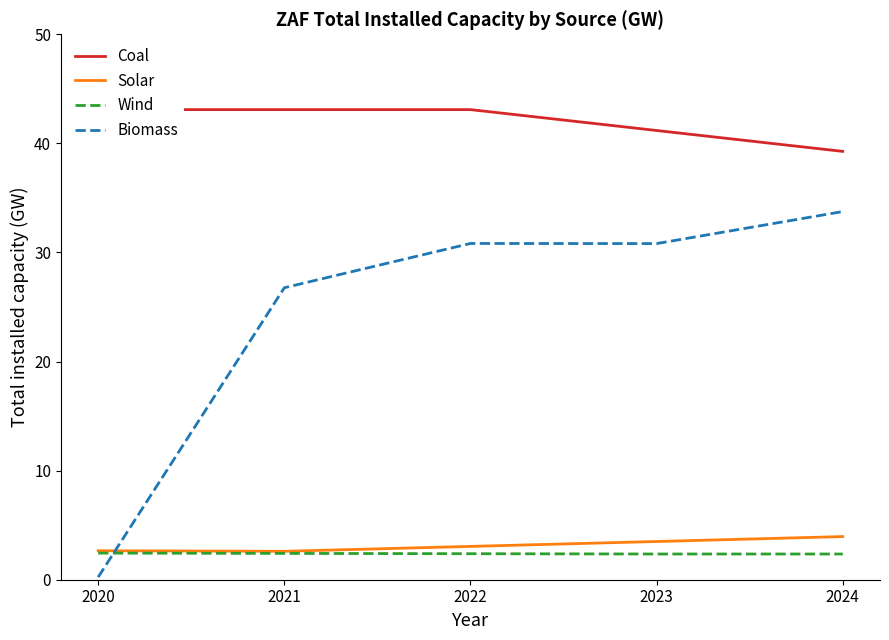

What is the minimum value for Wind?

2.4